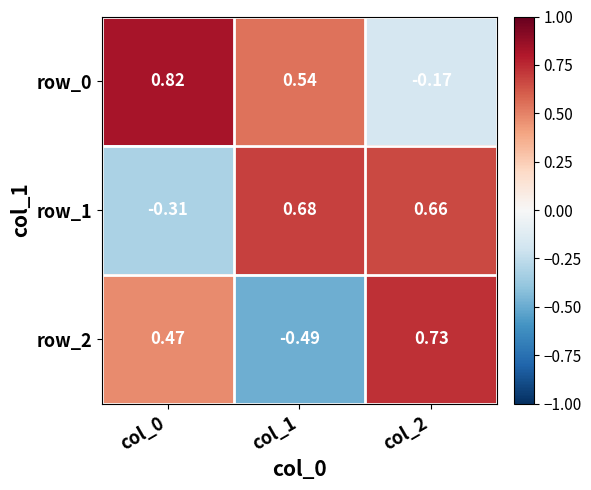

Rank the series at col_1 from lowest to highest value.

row_2, row_0, row_1